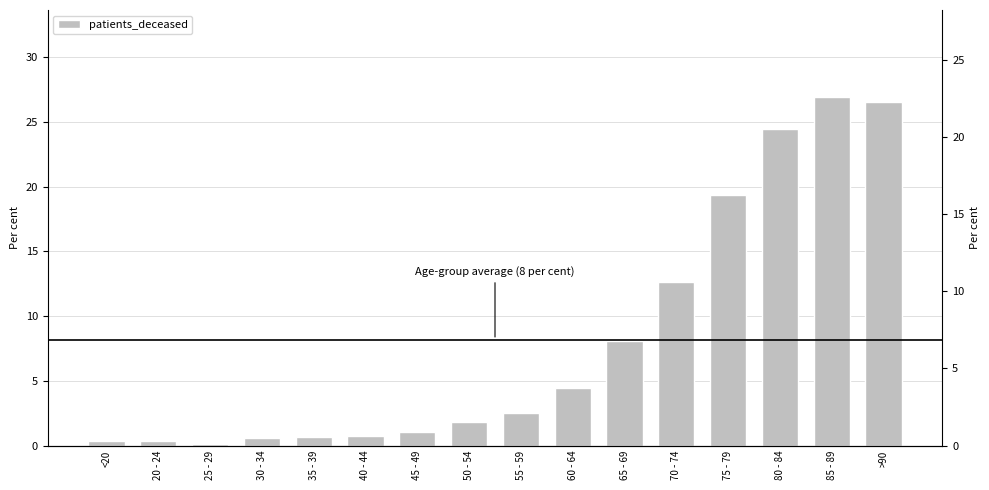

Rank the categories by value from highest to lowest.

85 - 89, >90, 80 - 84, 75 - 79, 70 - 74, 65 - 69, 60 - 64, 55 - 59, 50 - 54, 45 - 49, 40 - 44, 35 - 39, 30 - 34, <20, 20 - 24, 25 - 29